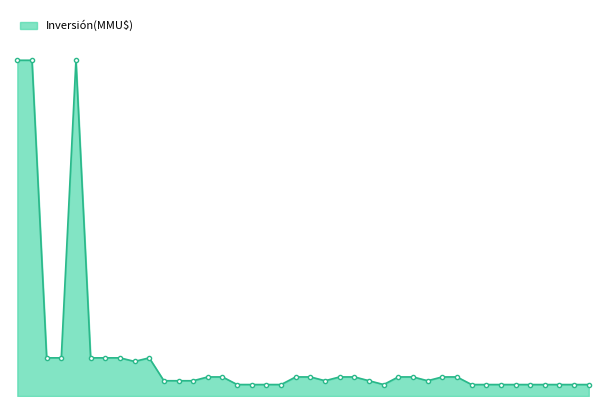

Reading right to left, list all the values displayed in this chart.

1500	1500	1500	1500	1500	1500	1500	1500	1500	2500	2500	2000	2500	2500	1500	2000	2500	2500	2000	2500	2500	1500	1500	1500	1500	2500	2500	2000	2000	2000	5000	4531	5000	5000	5000	44000	5000	5000	44000	44000